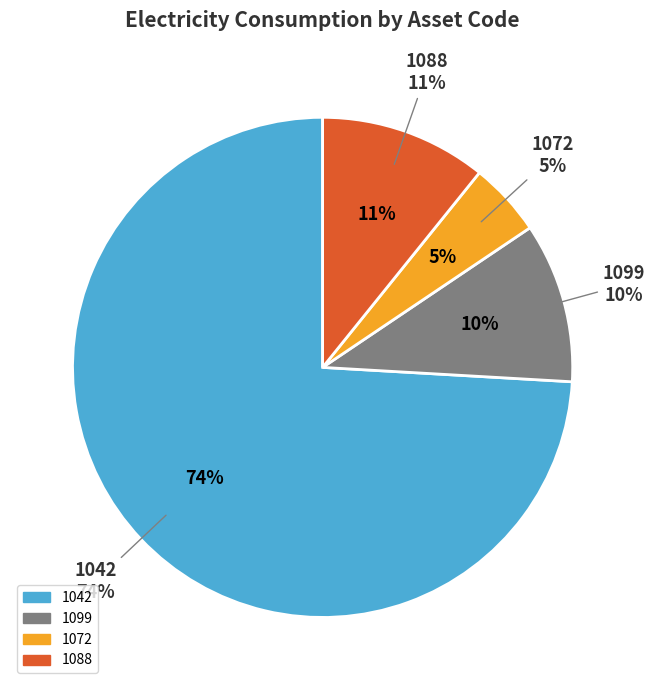

Between 1072 and 1042, which is larger?

1042